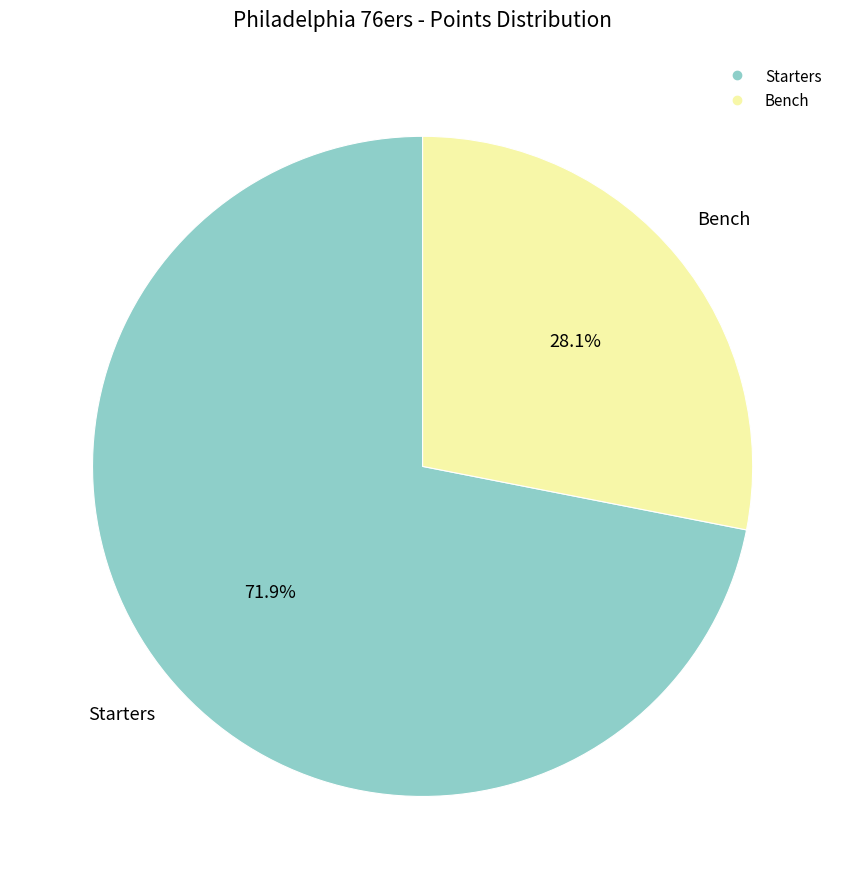

Is there a majority slice in this chart?

Yes